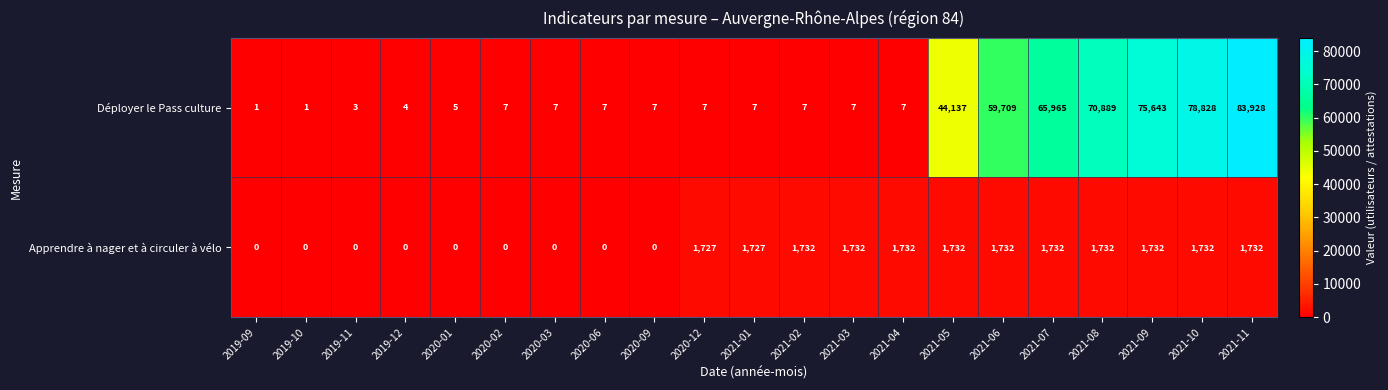

At 2021-03, list the series in order from largest to smallest.

Apprendre à nager et à circuler à vélo, Déployer le Pass culture